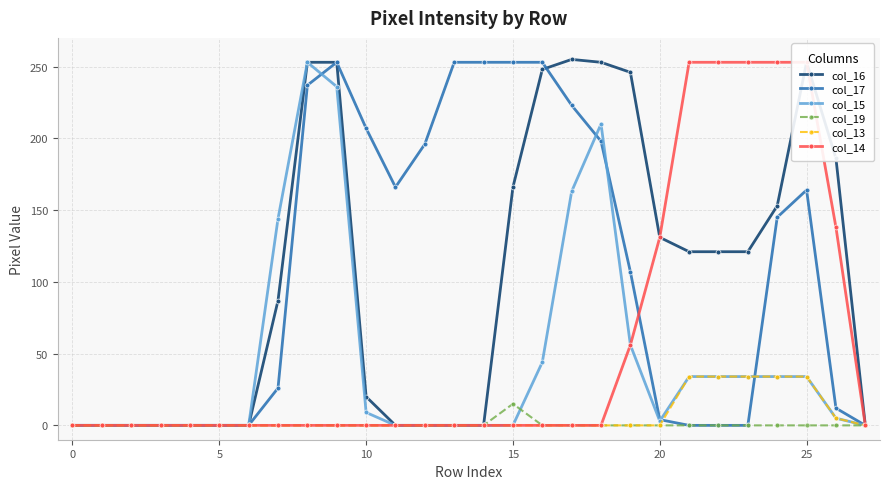

Rank the series at 13 from lowest to highest value.

col_16, col_15, col_19, col_13, col_14, col_17